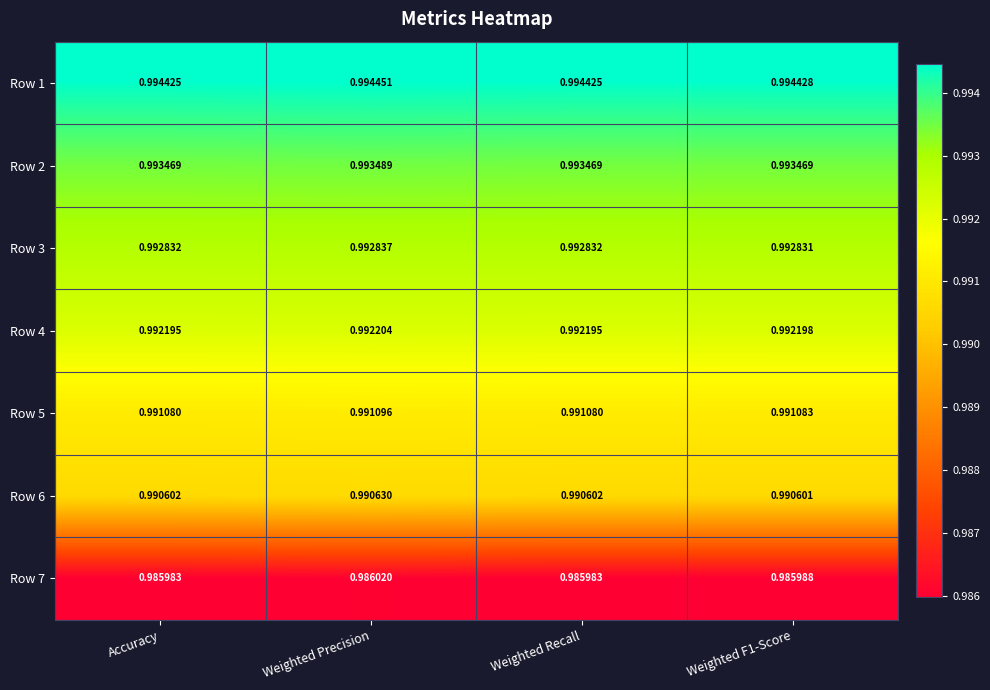

At which category is the sum across all series the highest?

Weighted Precision